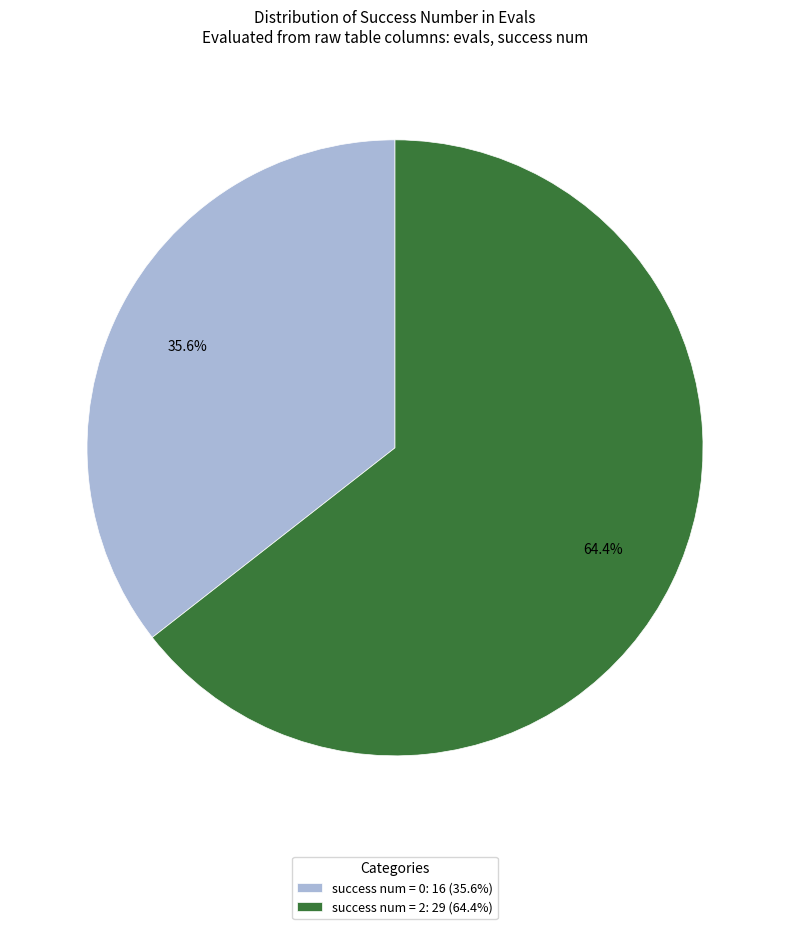

What is the total percentage of success num = 2: 29 (64.4%) and success num = 0: 16 (35.6%)?

100.0%